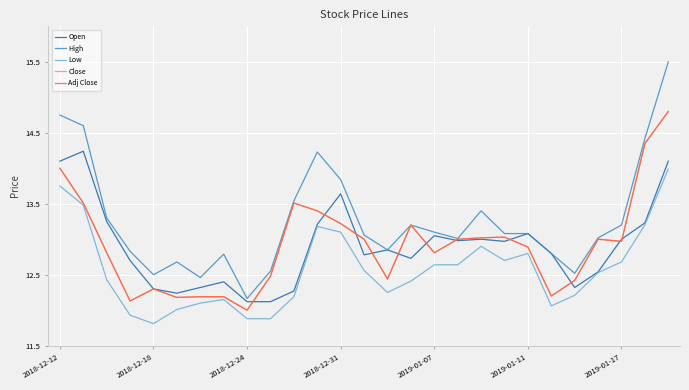

How many lines are shown in the chart?

5